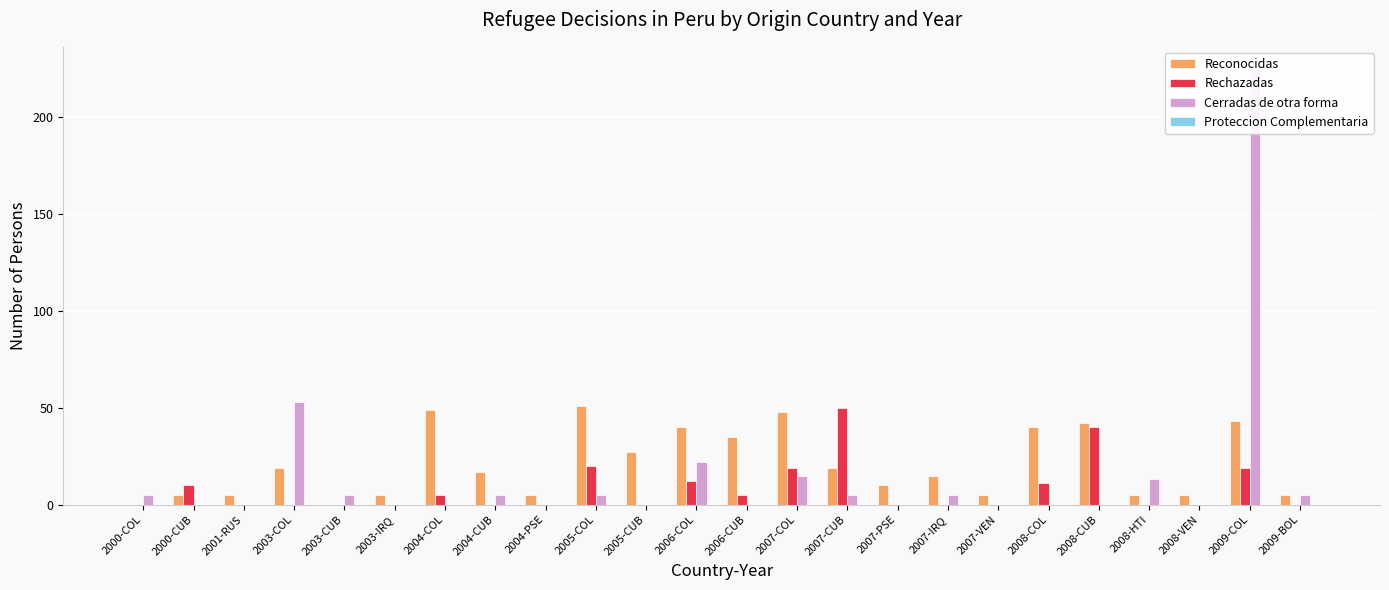

Reading left to right, extract all data points from this chart.

Reconocidas: 0	5	5	19	0	5	49	17	5	51	27	40	35	48	19	10	15	5	40	42	5	5	43	5
Rechazadas: 0	10	0	0	0	0	5	0	0	20	0	12	5	19	50	0	0	0	11	40	0	0	19	0
Cerradas de otra forma: 5	0	0	53	5	0	0	5	0	5	0	22	0	15	5	0	5	0	0	0	13	0	225	5
Proteccion Complementaria: 0	0	0	0	0	0	0	0	0	0	0	0	0	0	0	0	0	0	0	0	0	0	0	0